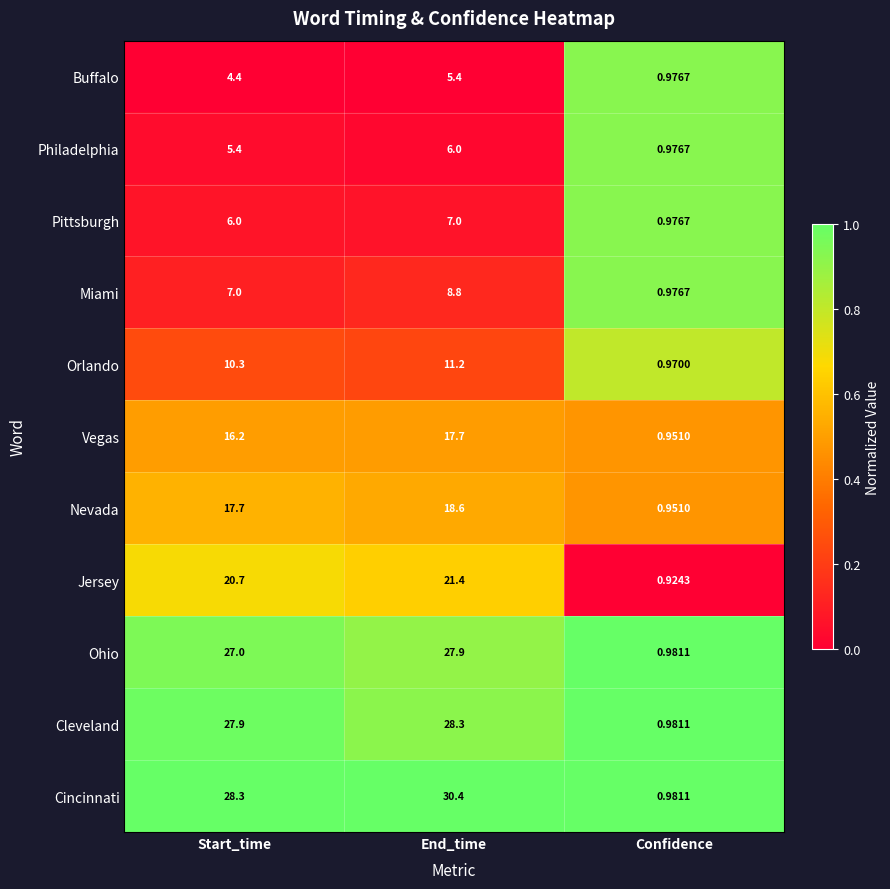

Which series has the largest total across all categories?

Cincinnati